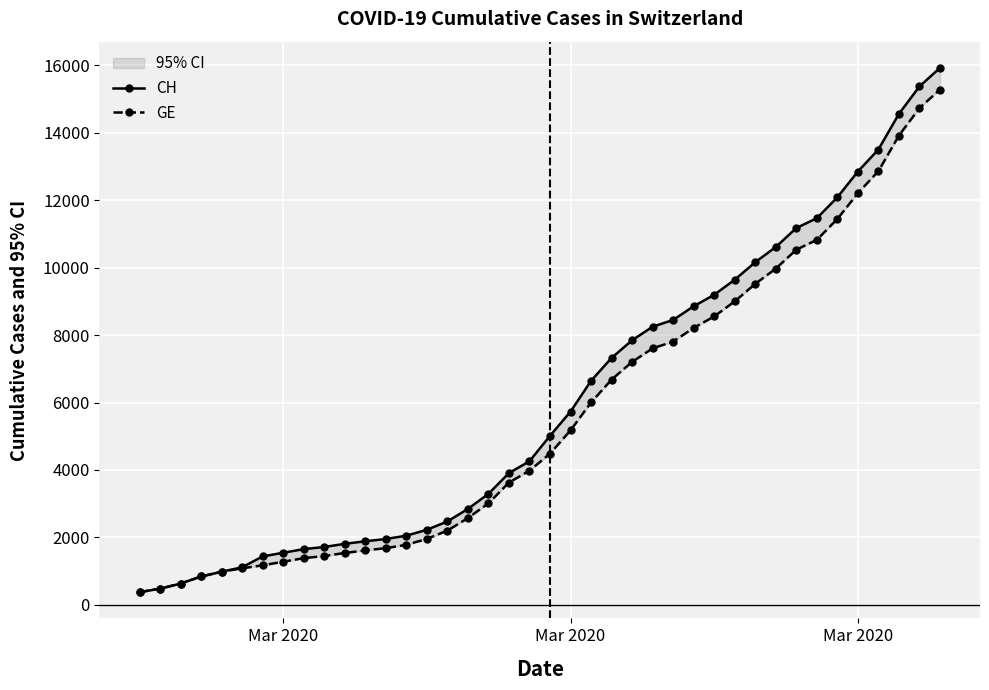

What value does the CH series have at Mar 2020, to the nearest 100?

400